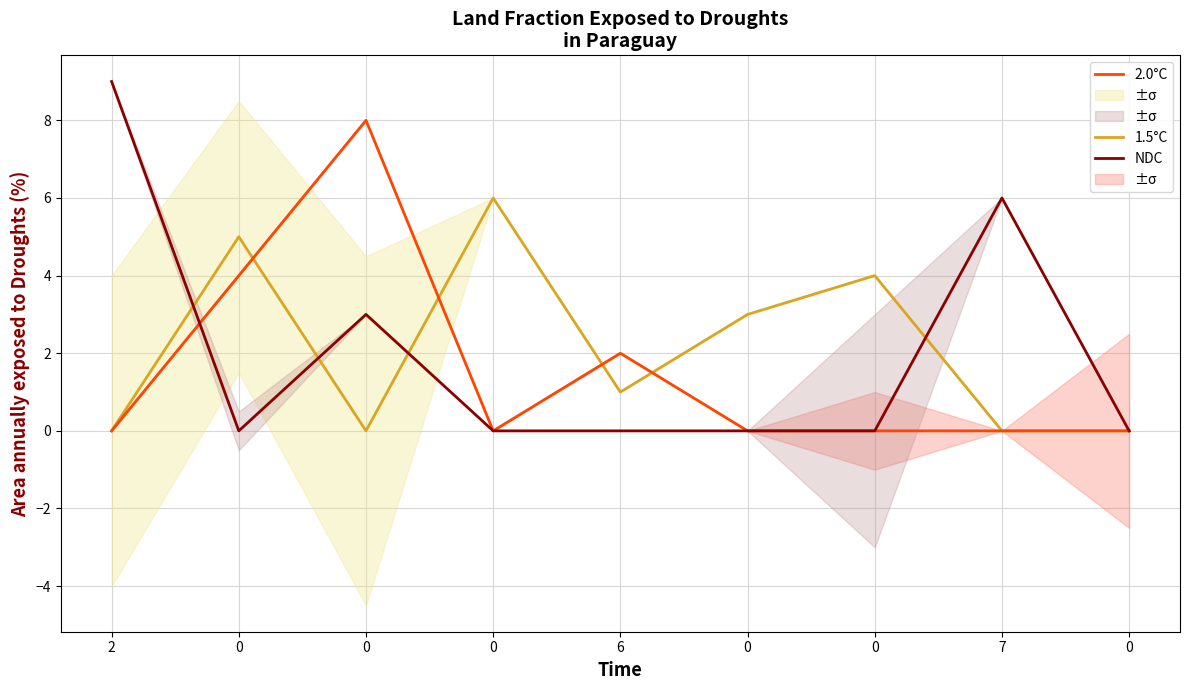

How many lines are shown in the chart?

3